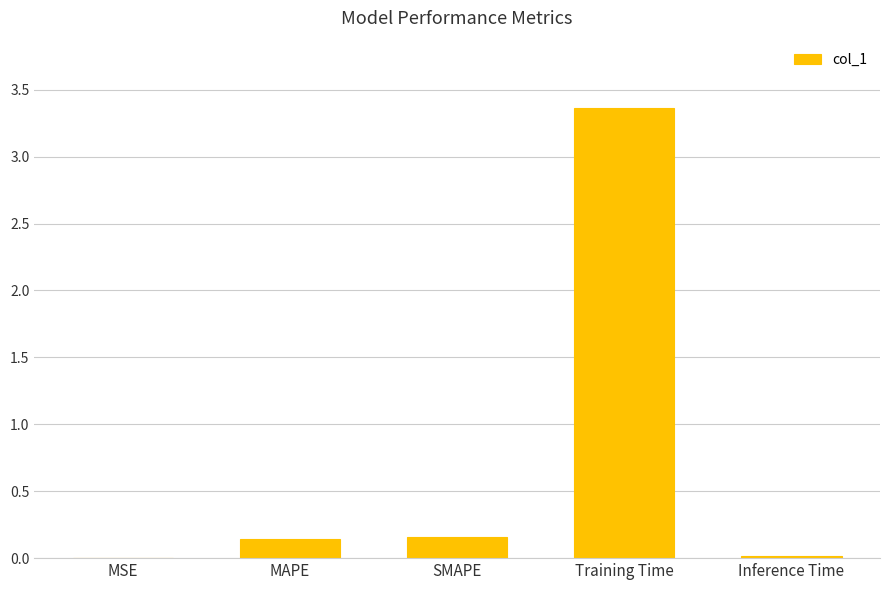

Which has a higher value, Inference Time or Training Time?

Training Time